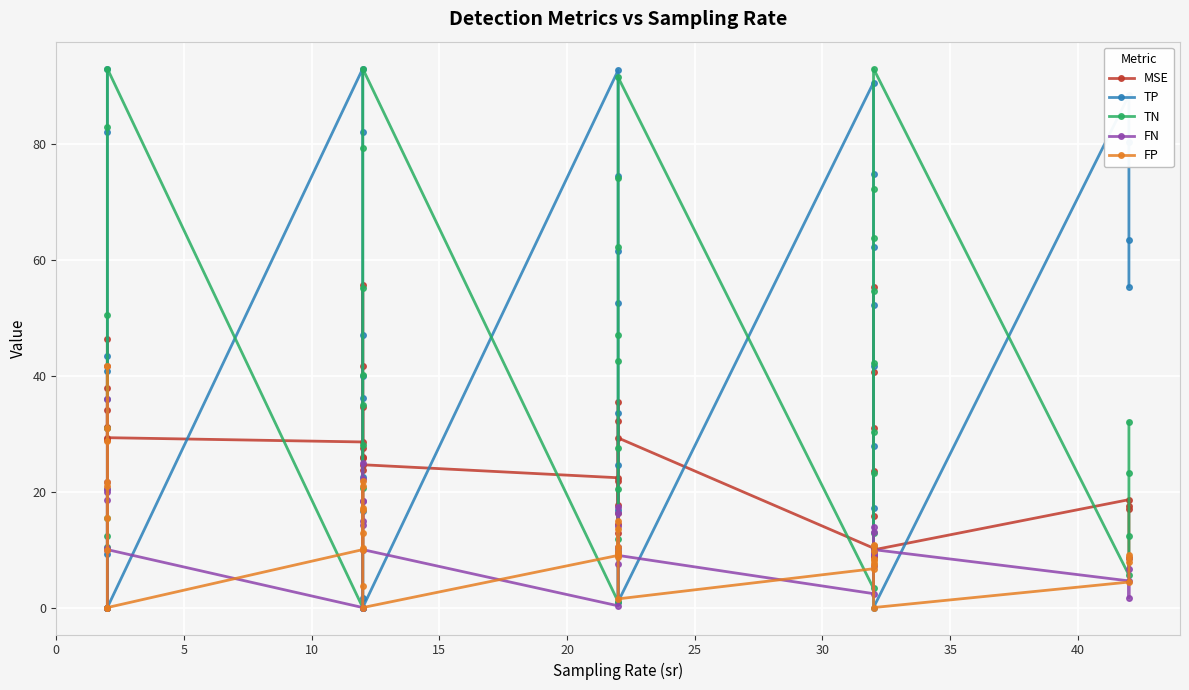

Which series ends up on top after the final intersection of FN and TP?

TP